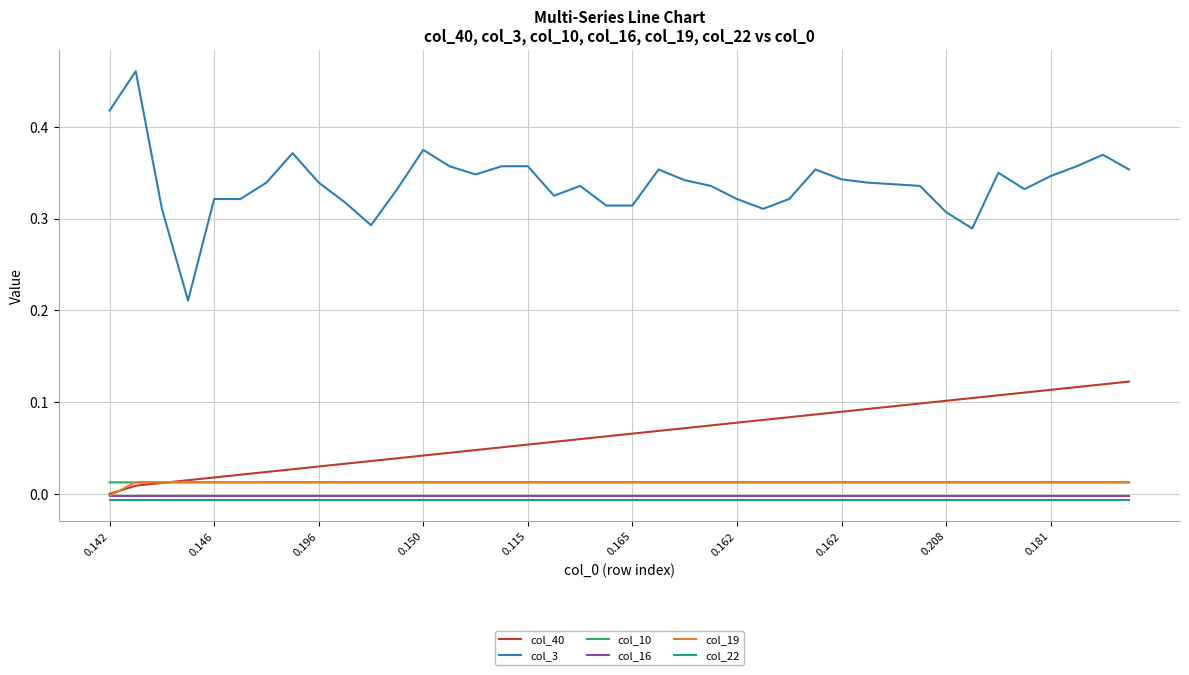

Which series has the largest total across all categories?

col_3